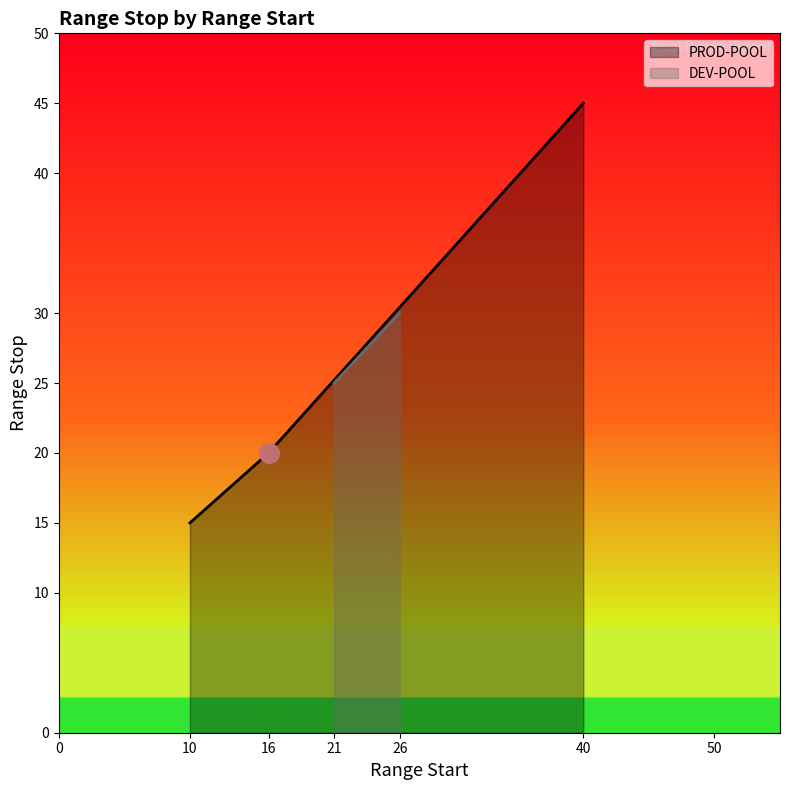

What are all the series names shown in the legend?

PROD-POOL, DEV-POOL